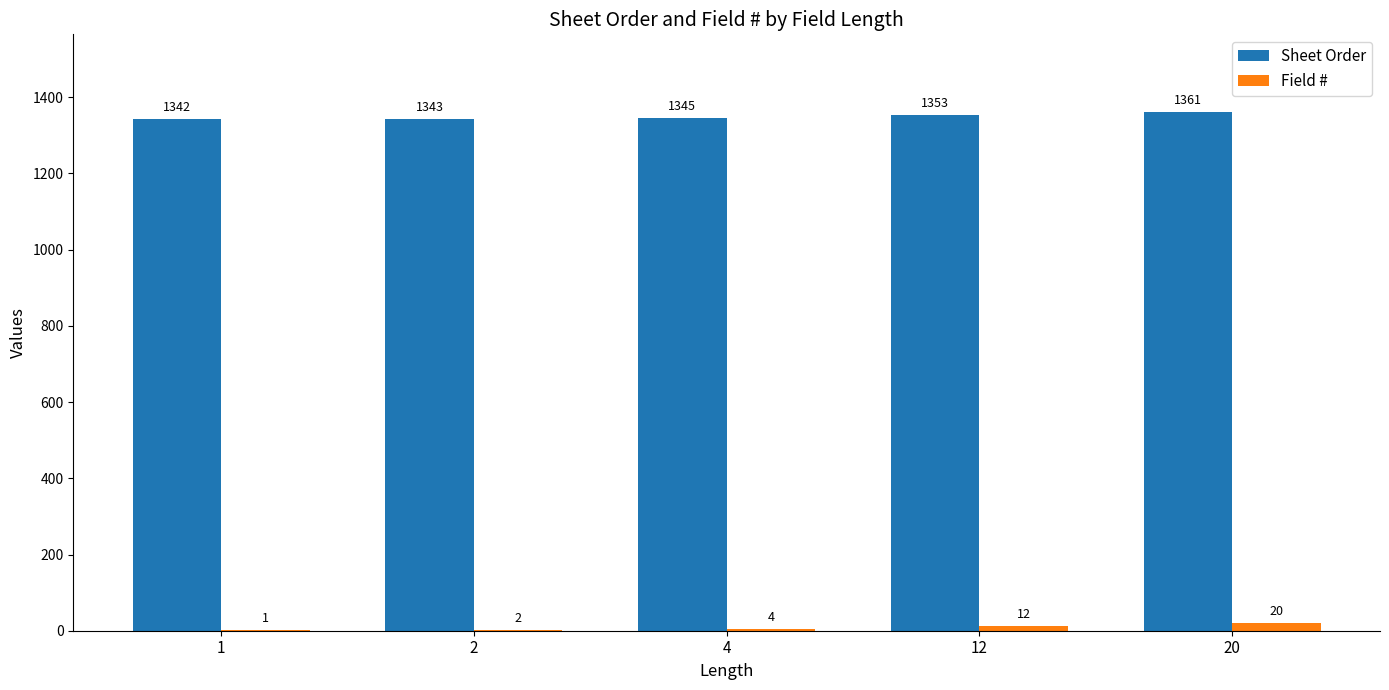

What is the sum of the Sheet Order values at 4 and 1?

2687